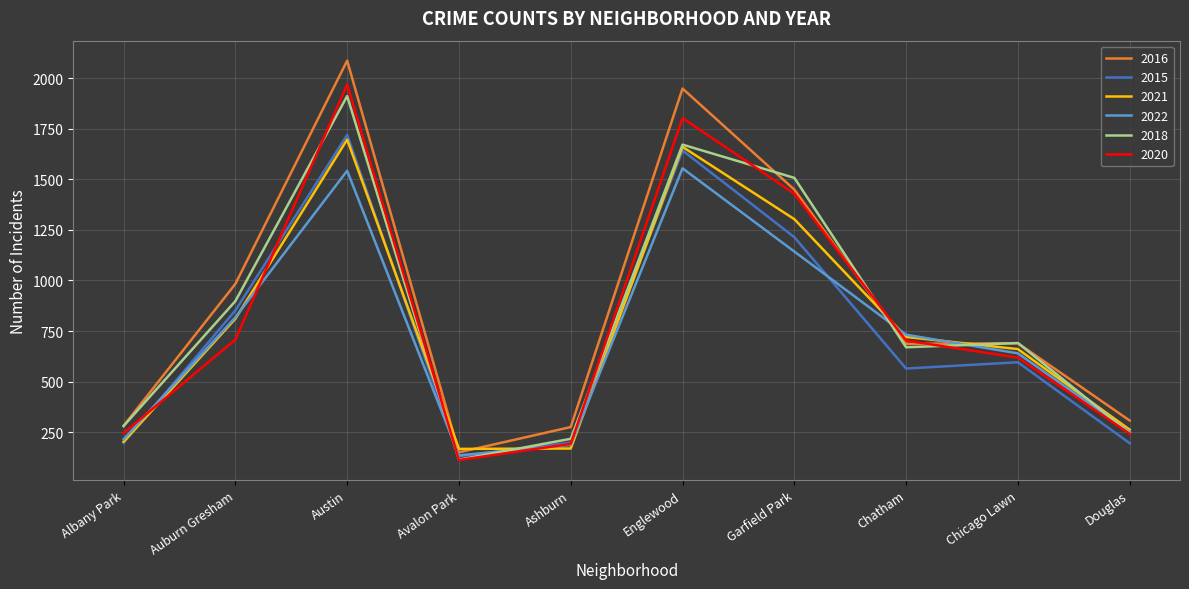

Between Auburn Gresham and Ashburn, which series saw the biggest shift?

2016